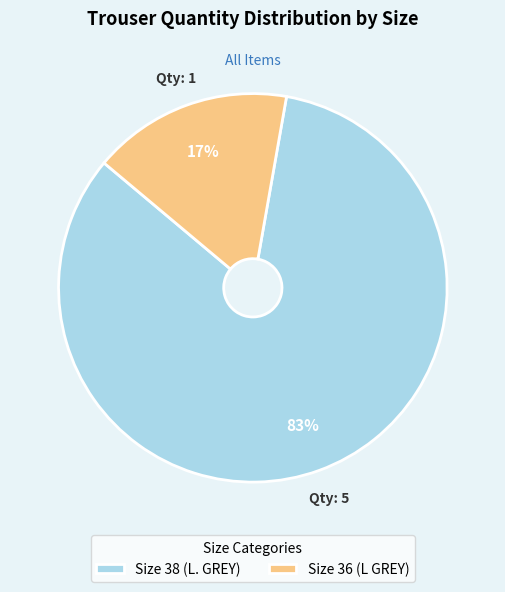

How many slices are in this pie chart?

2